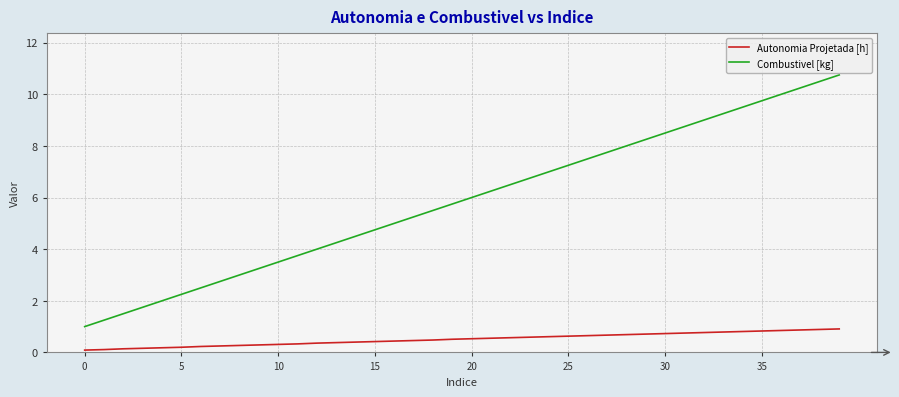

Which series has the widest spread of values?

Combustivel [kg]